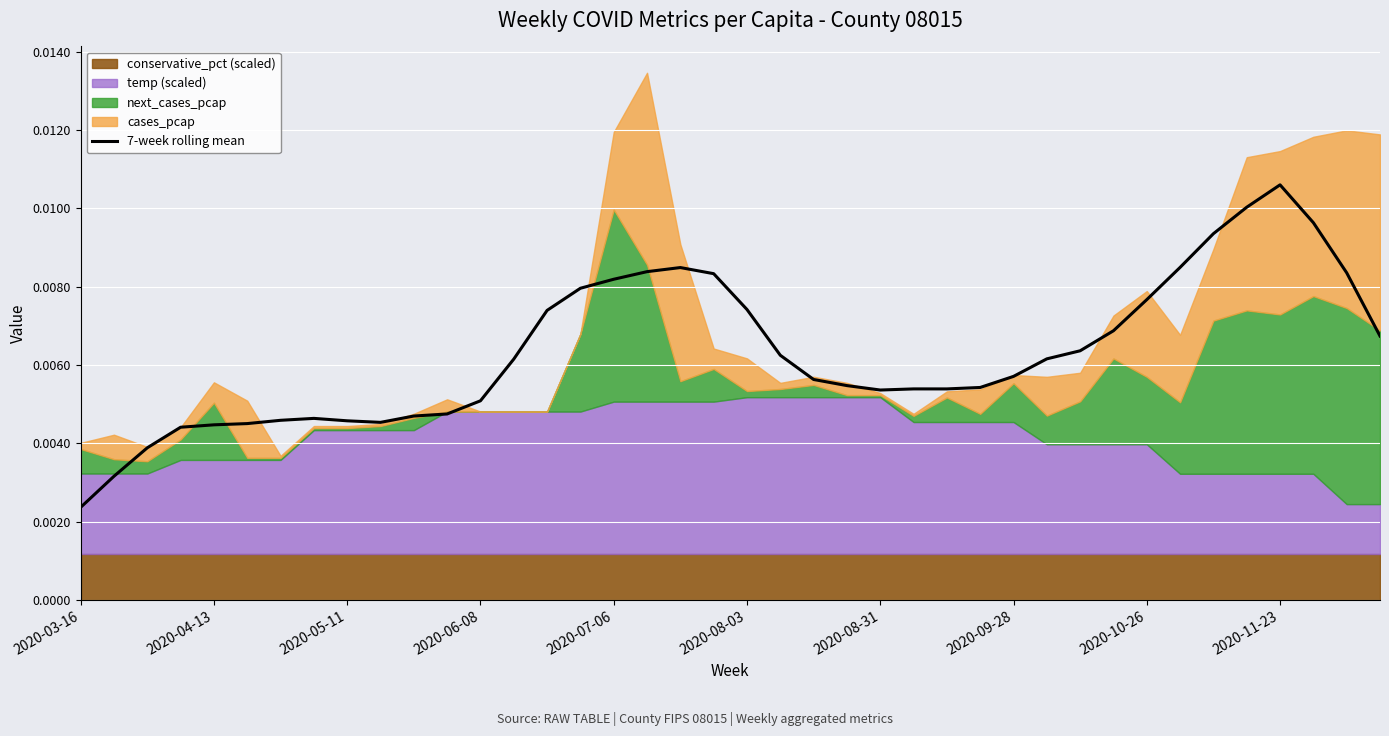

Which category has the lowest value in the 7-week rolling mean series?

2020-03-16